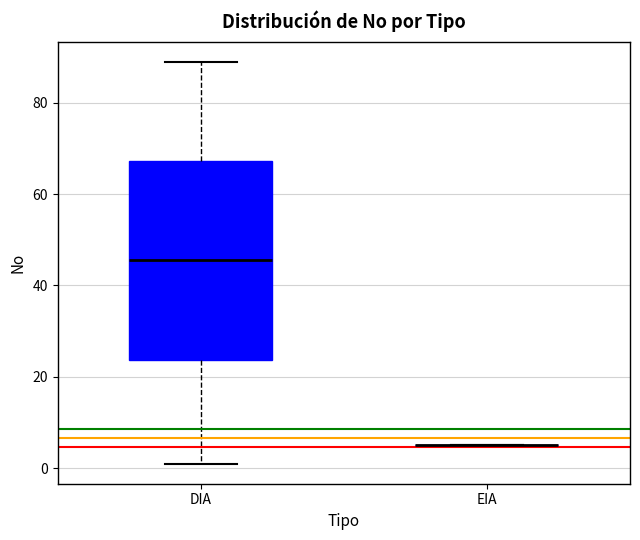

Reading left to right, transcribe this box plot: for each box, give where its median line is, the range the box spans, and where its two whiskers end, as read against the y-axis. The values are not printed on the chart, so give them approximately, as read against the axis.

DIA: median 46, box 24 to 68, whiskers 2 to 90
EIA: box collapsed to a line at 6, whiskers 6 to 6